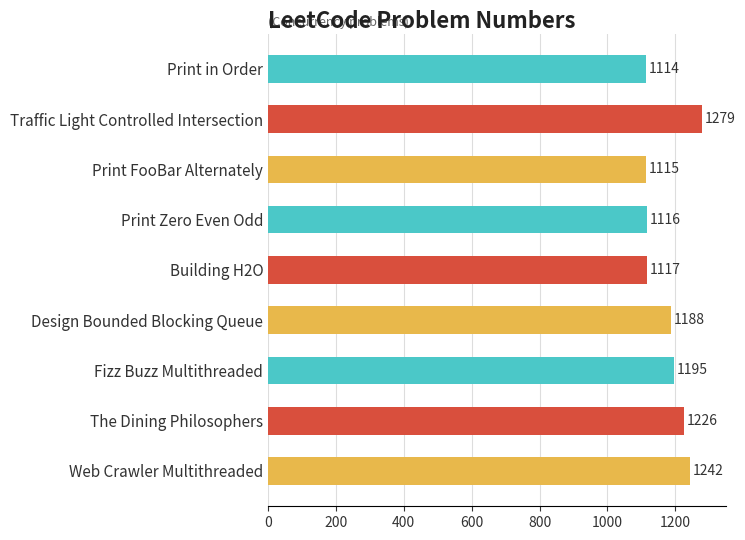

Are the bars grouped side by side (vs. stacked)?

No